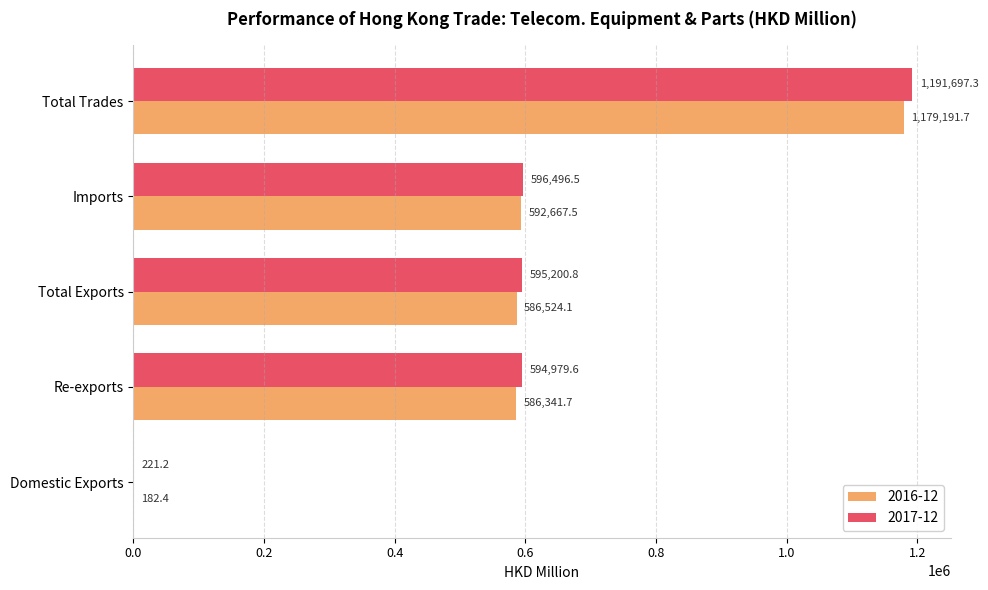

True or false: 2016-12 has a value of 182.4 at Domestic Exports.

True